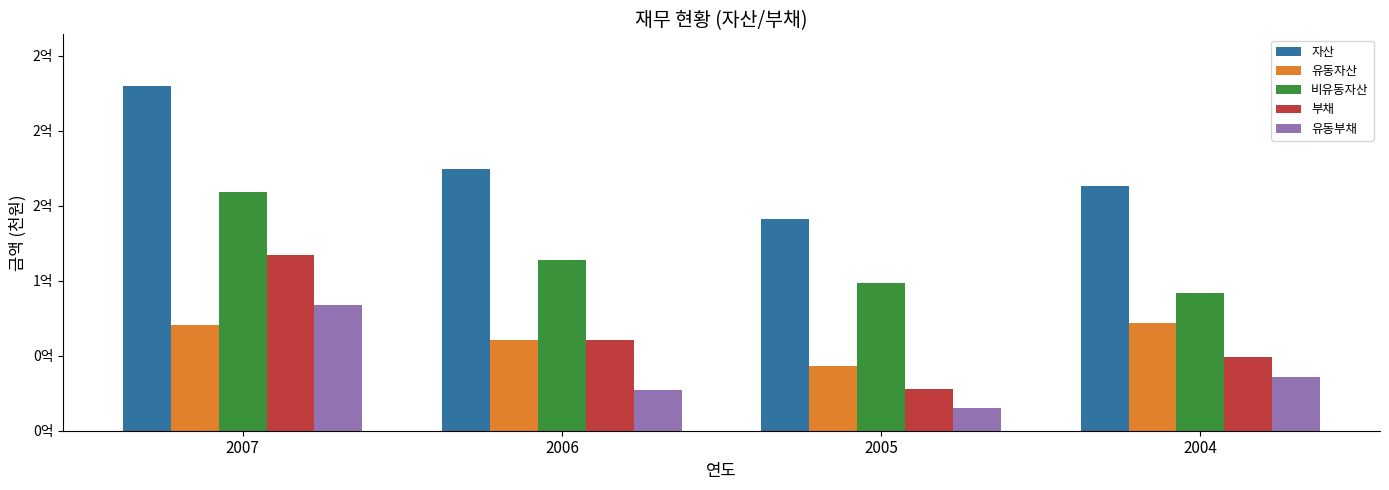

Which series has the largest total across all categories?

자산